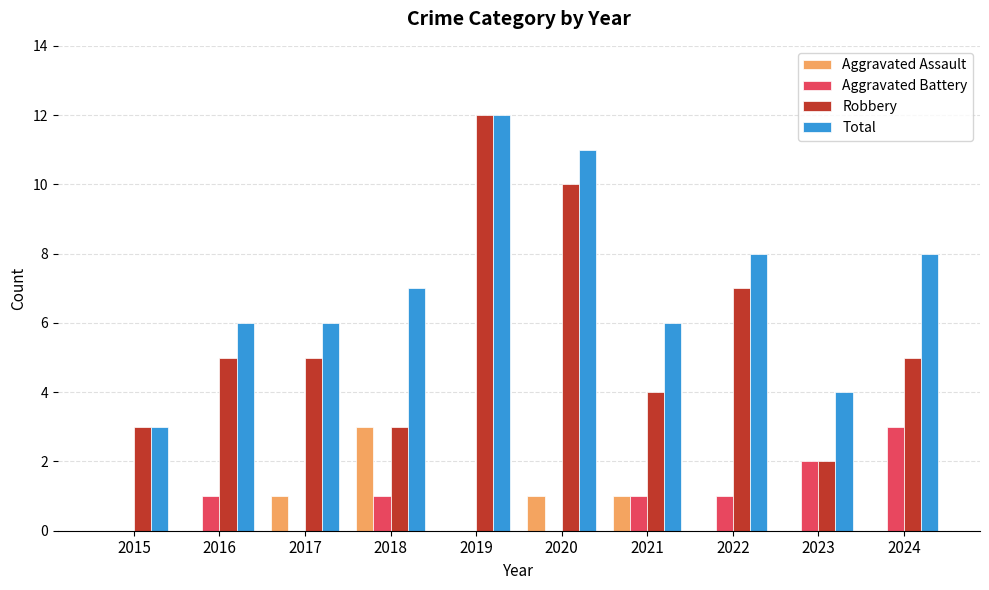

What are all the series names shown in the legend?

Aggravated Assault, Aggravated Battery, Robbery, Total